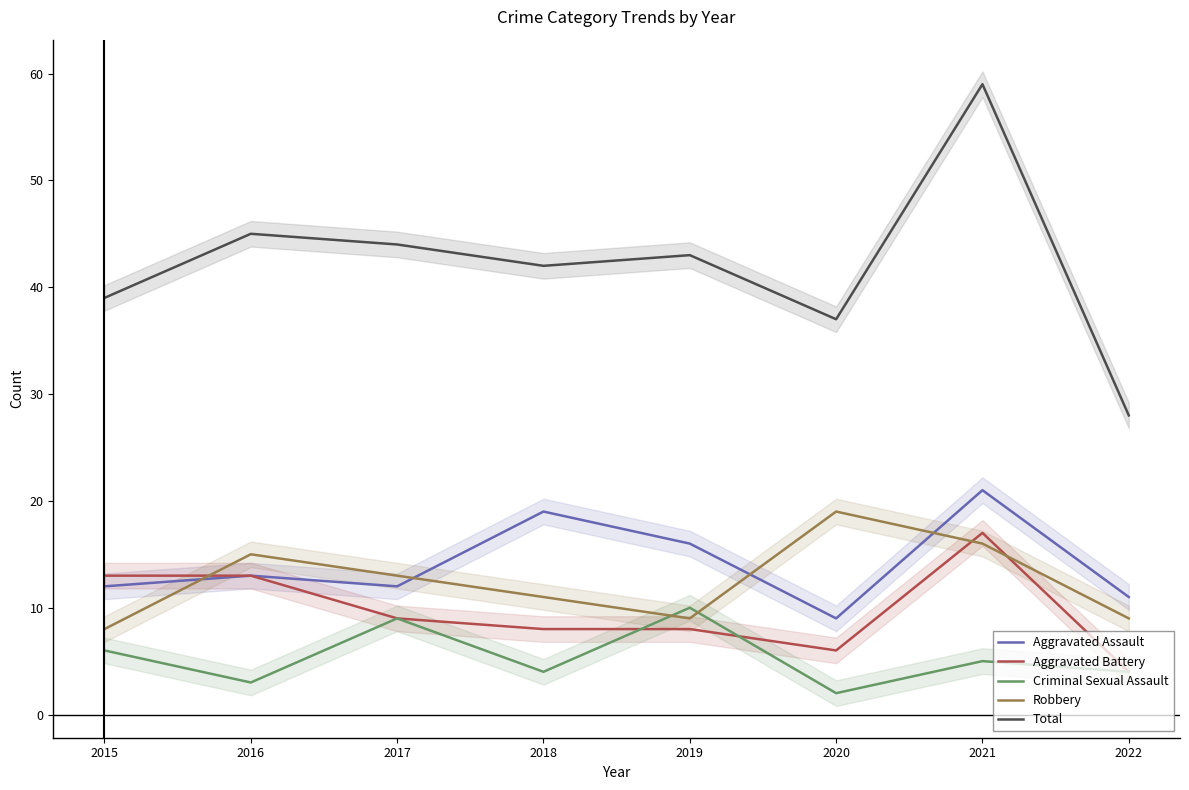

Is the value of Total at 2021 greater than the value of Aggravated Battery at 2021?

Yes